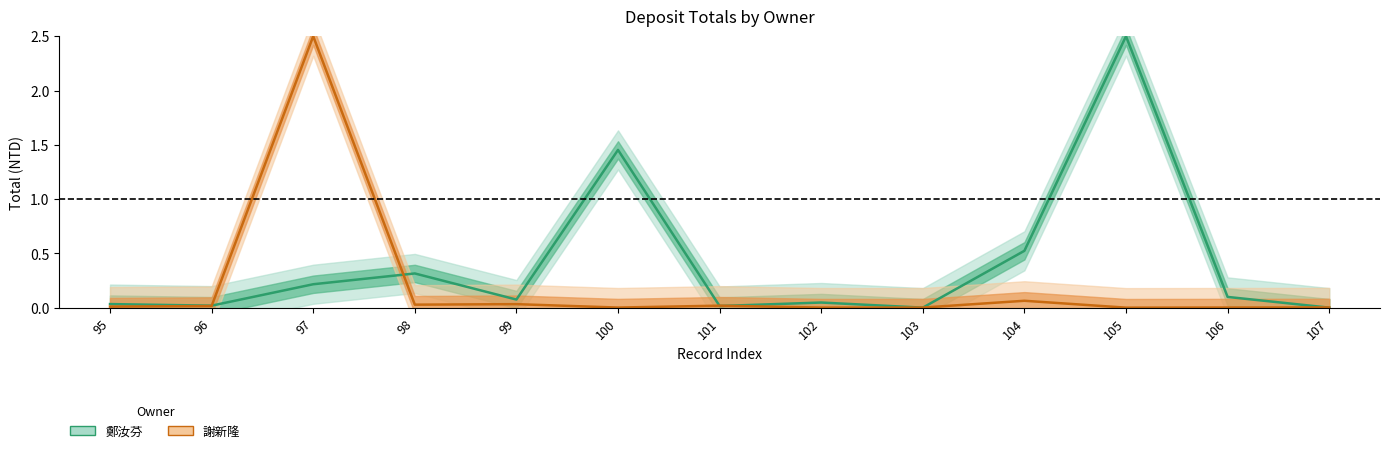

After their last crossing, which series has the higher values: 謝新隆 or 鄭汝芬?

謝新隆